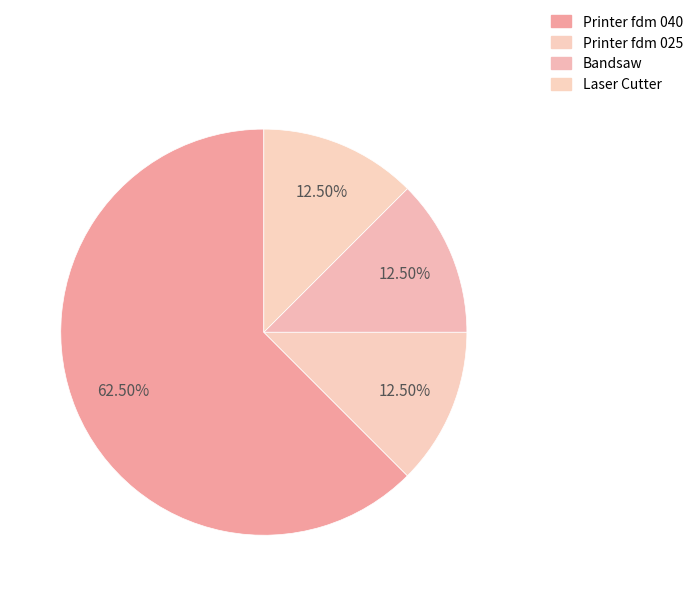

How many slices are in this pie chart?

4